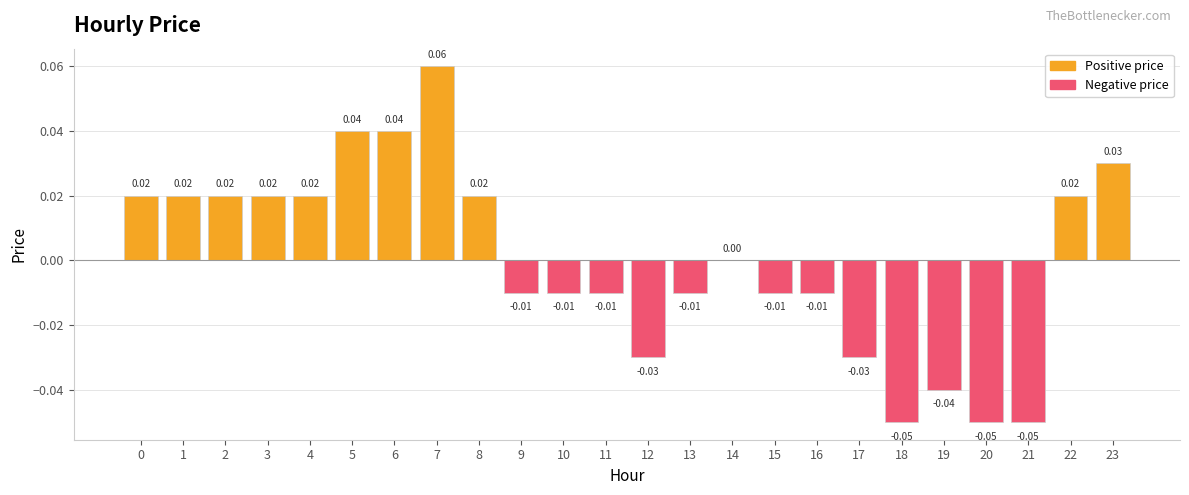

Between 23 and 6, which is larger?

6